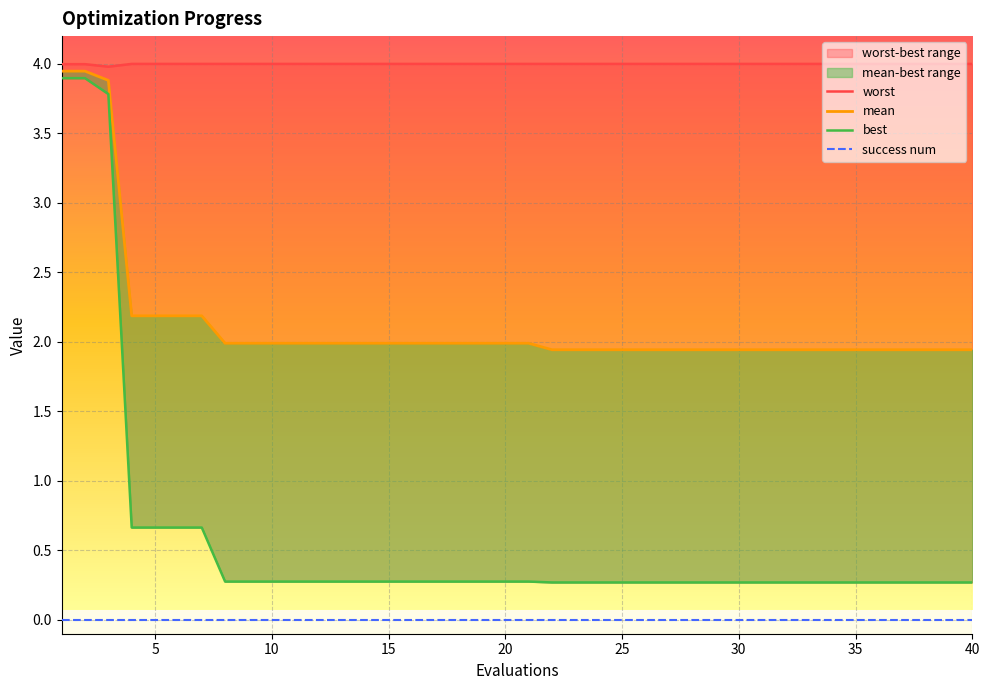

True or false: mean and success num cross at least once.

False